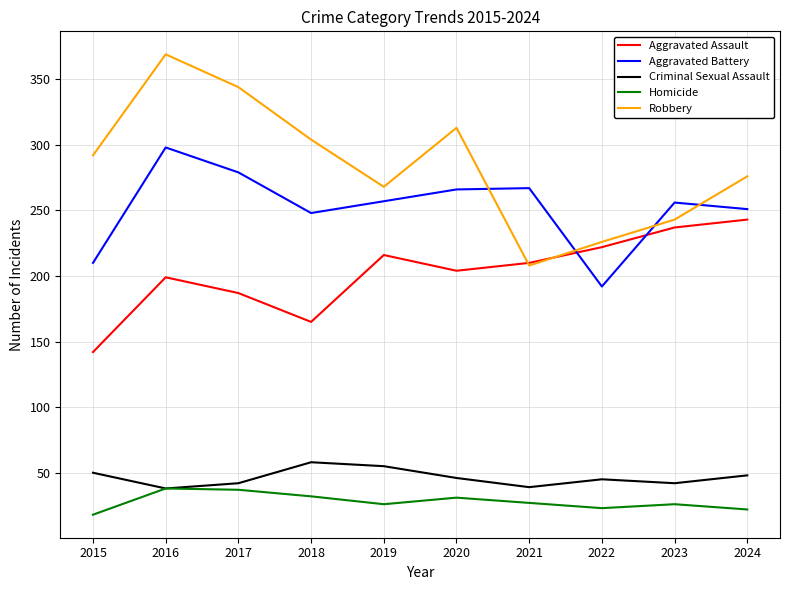

Rank the series by their maximum value, from lowest to highest.

Homicide, Criminal Sexual Assault, Aggravated Assault, Aggravated Battery, Robbery